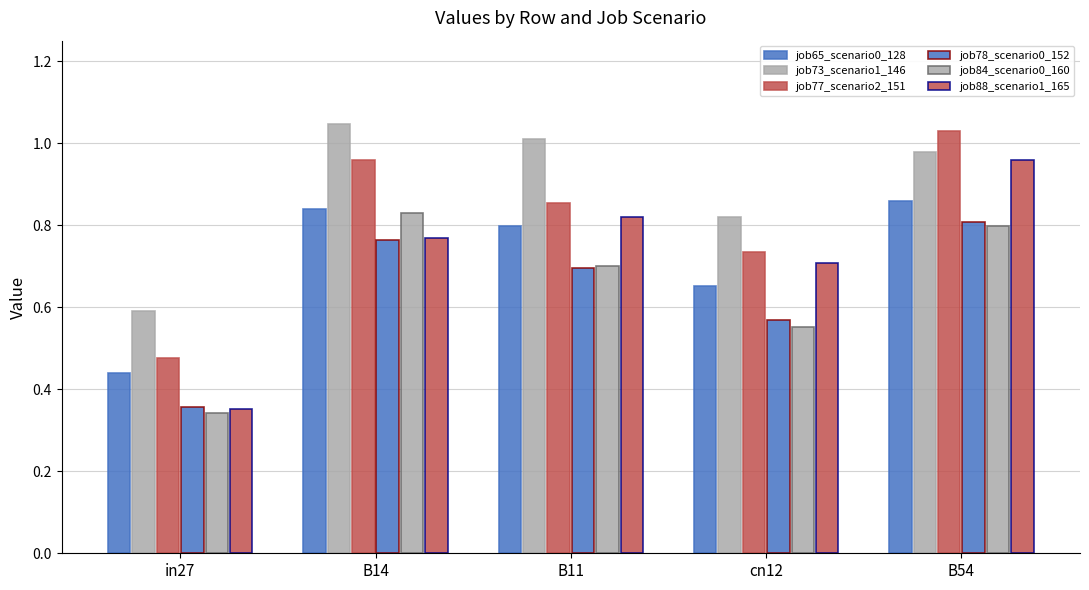

Reading right to left, extract all data points from this chart.

job65_scenario0_128: 0.9	0.7	0.8	0.8	0.4
job73_scenario1_146: 1.0	0.8	1.0	1.0	0.6
job77_scenario2_151: 1.0	0.7	0.9	1.0	0.5
job78_scenario0_152: 0.8	0.6	0.7	0.8	0.4
job84_scenario0_160: 0.8	0.6	0.7	0.8	0.3
job88_scenario1_165: 1.0	0.7	0.8	0.8	0.4